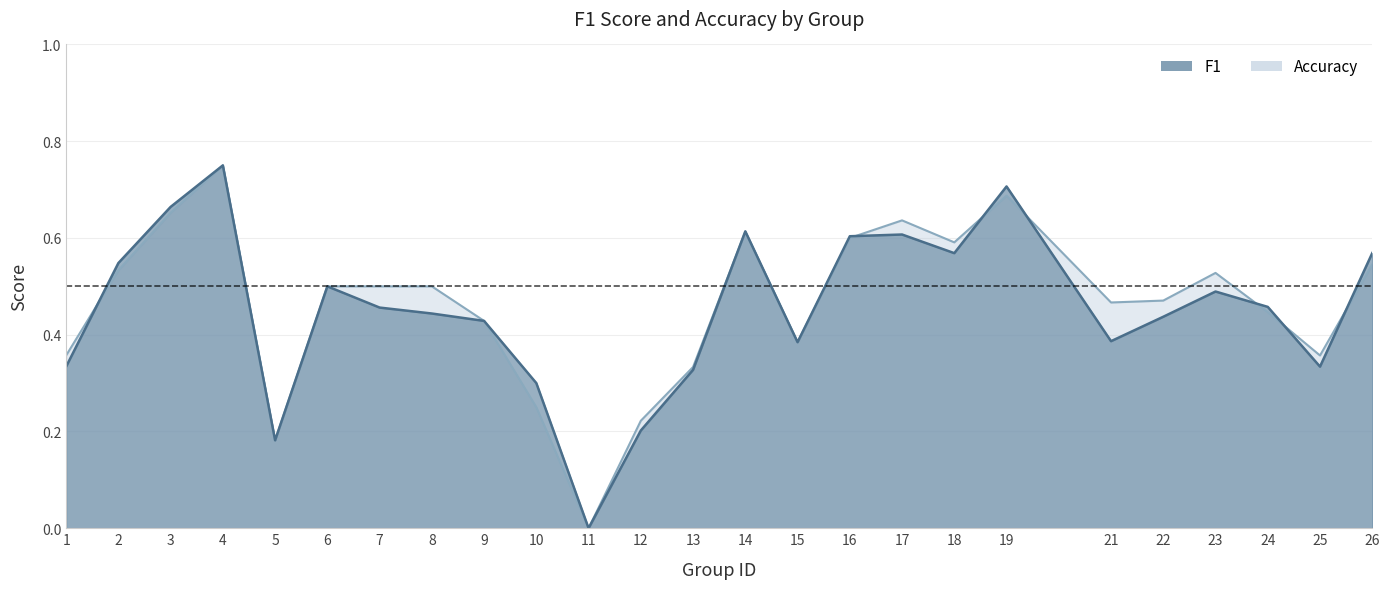

List the labels in order of f1 value, largest first.

4, 19, 3, 14, 17, 16, 26, 18, 2, 6, 23, 24, 7, 8, 22, 9, 21, 15, 1, 25, 13, 10, 12, 5, 11